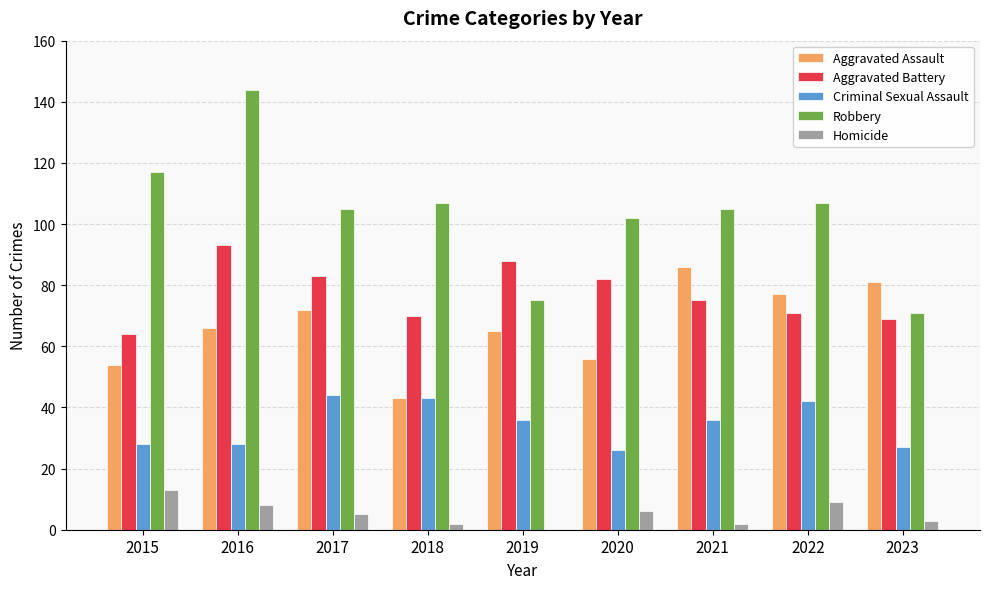

What is the spread (max minus min) of values at 2016?

136